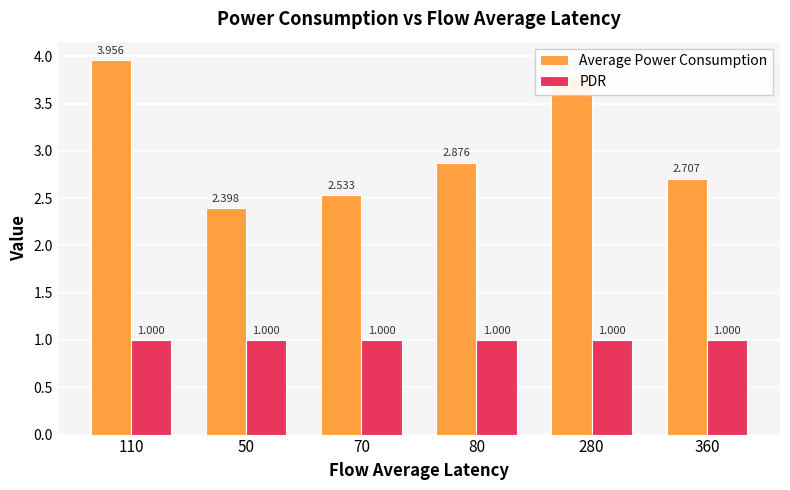

How many bars are there in total?

12